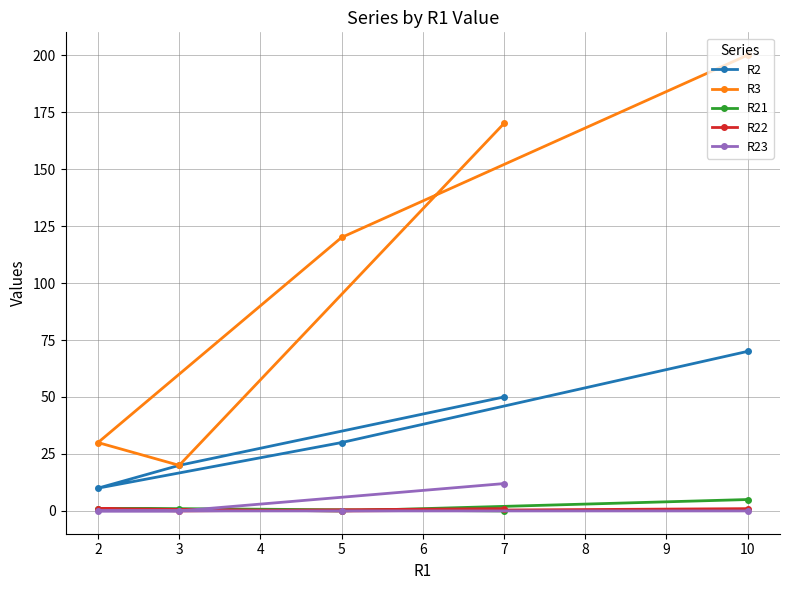

Rank the categories by R3 value from highest to lowest.

10, 7, 5, 2, 3